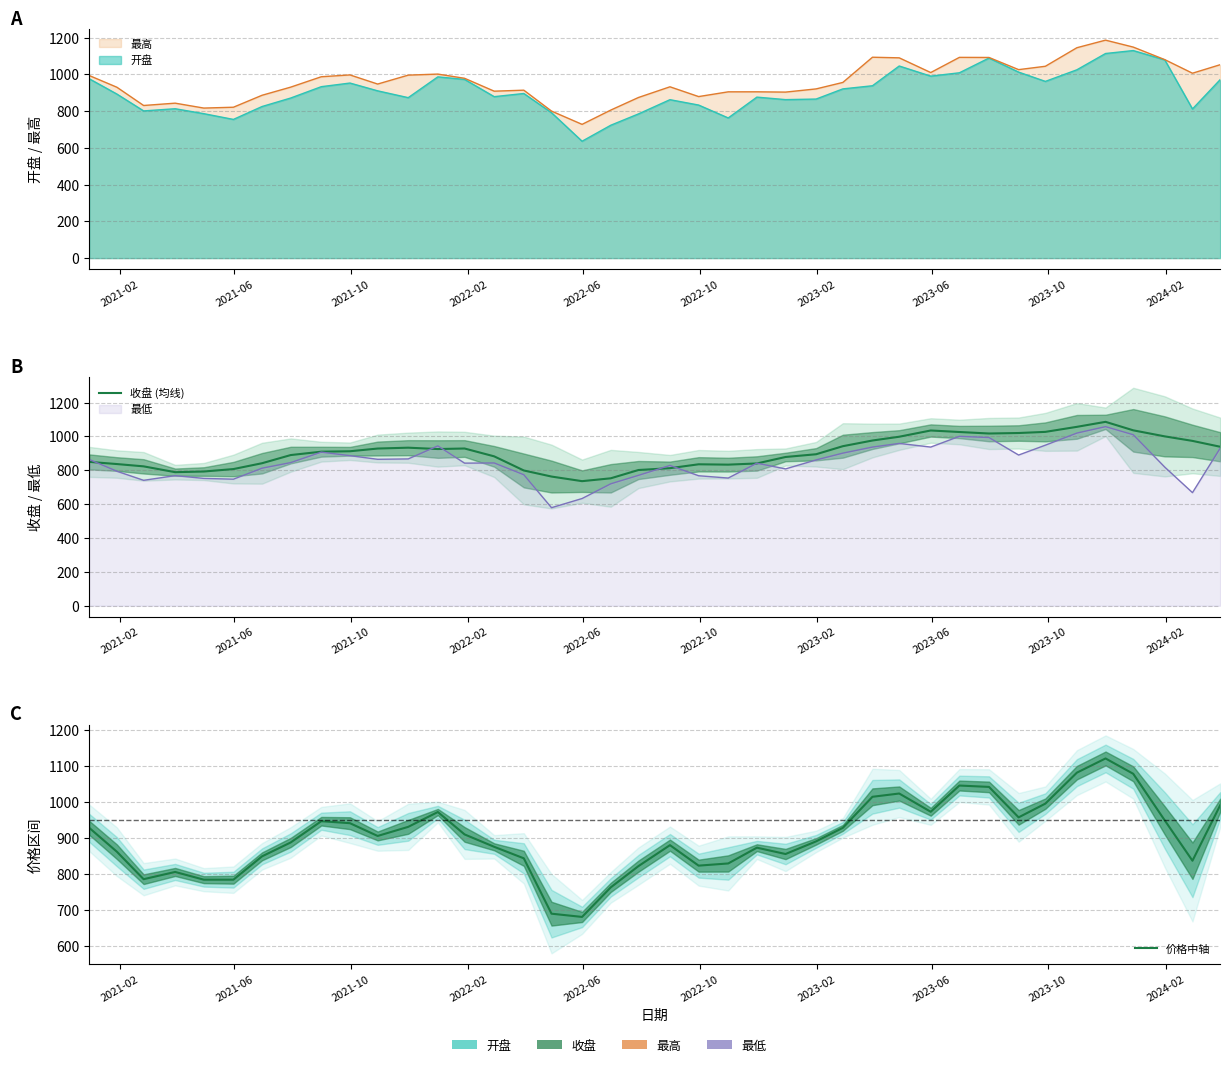

True or false: 收盘 (均线) has a value of 1179.8 at 2023-06.

False